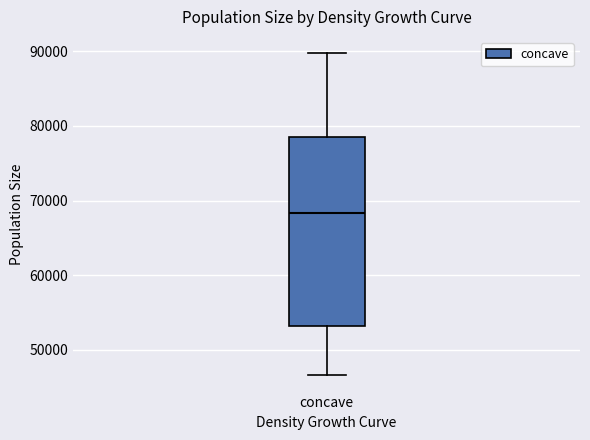

Transcribe this box plot: give where the median line is, the range the box spans, and where the two whiskers end, as read against the y-axis. The values are not printed on the chart, so give them approximately, as read against the axis.

median 68000, box 53000 to 78000, whiskers 47000 to 90000